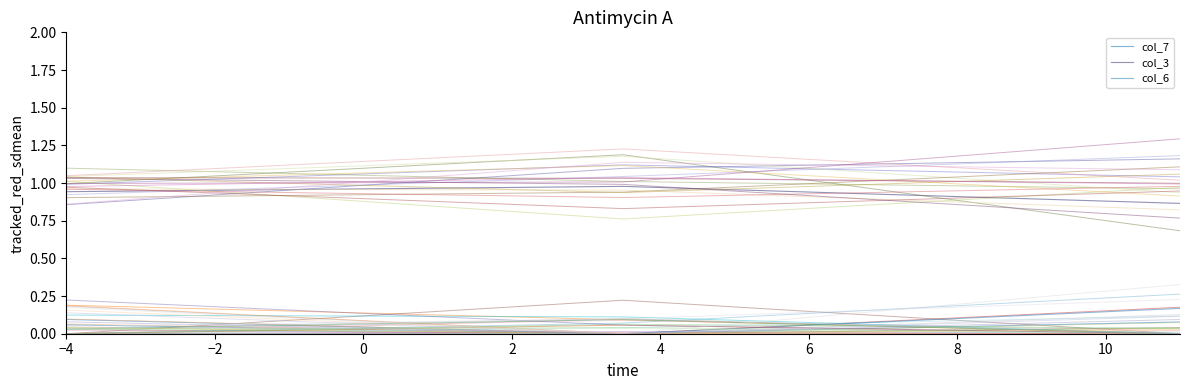

What is the sum of the col_3 values at −2 and −4?

1.9